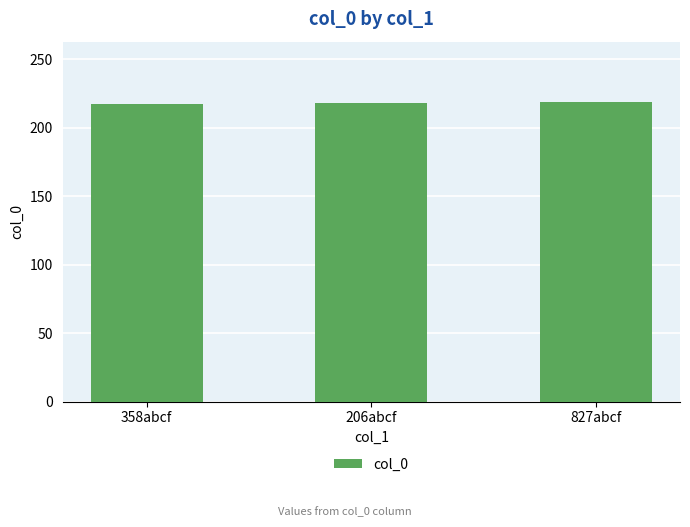

Approximately how many times larger is the value at 206abcf compared to 827abcf?

1.0